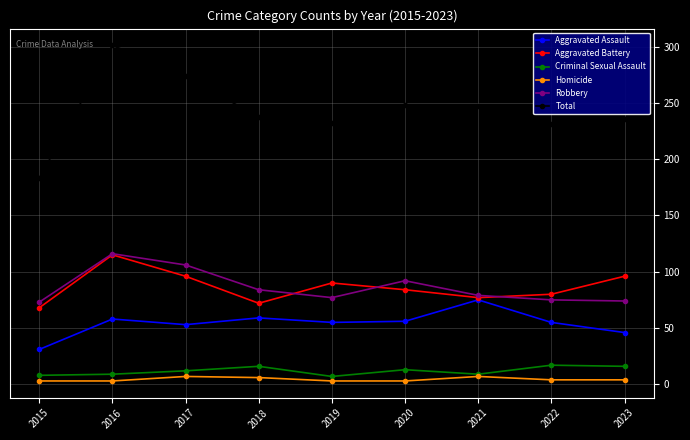

What is the average value of the Total series?

243